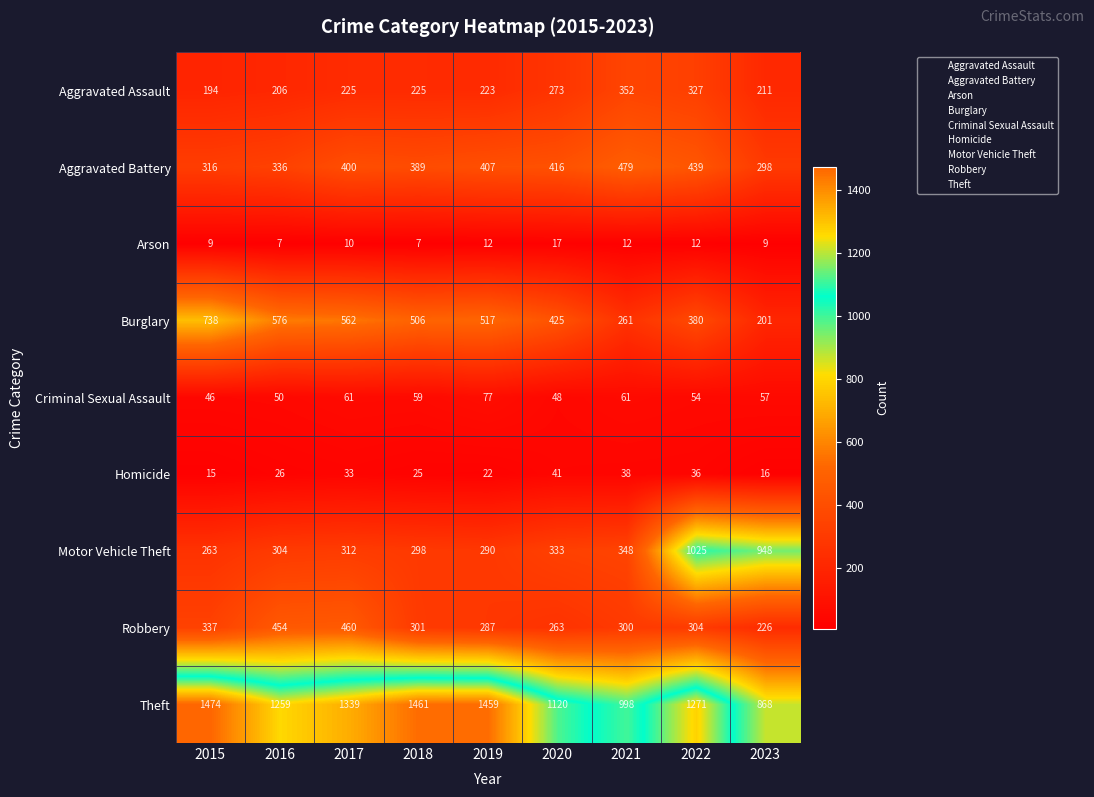

Is it true that Motor Vehicle Theft equals 89 at 2015?

False